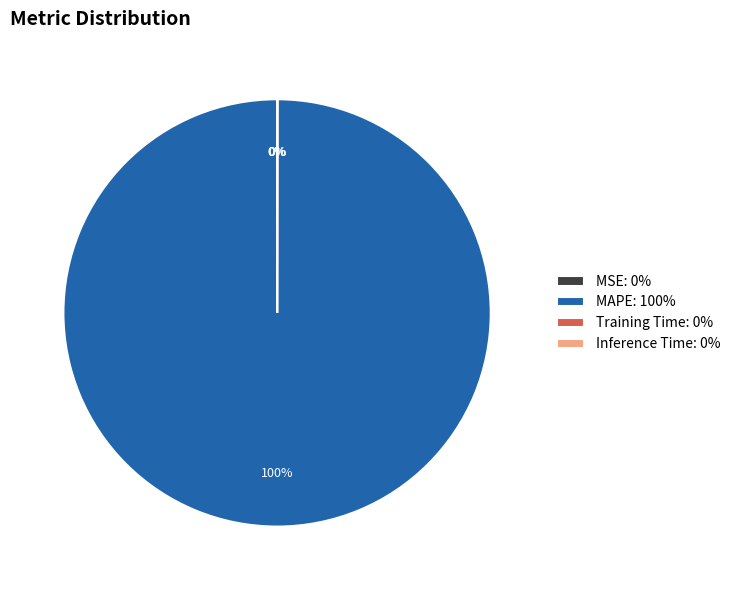

To the nearest percent, what is the average slice percentage?

25%